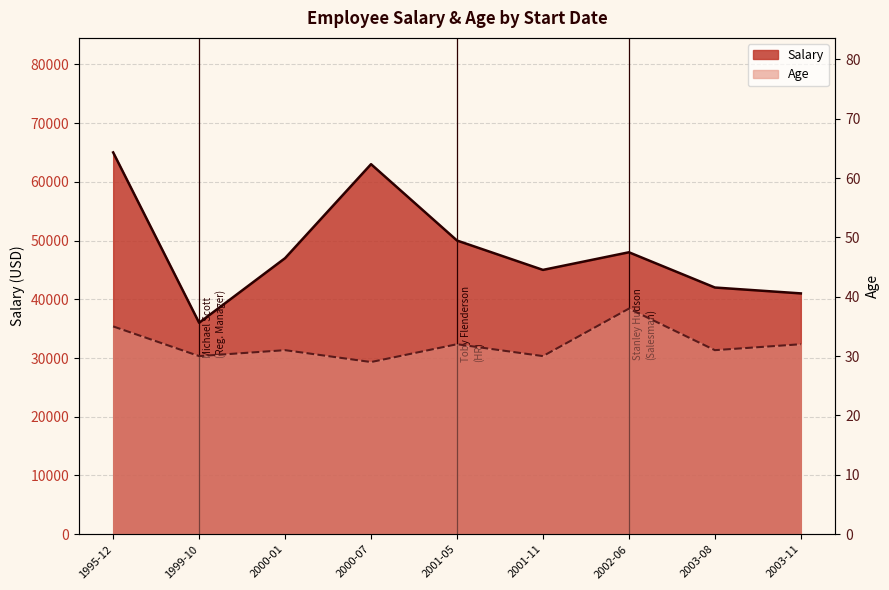

How many values in the Age series exceed 31?

4